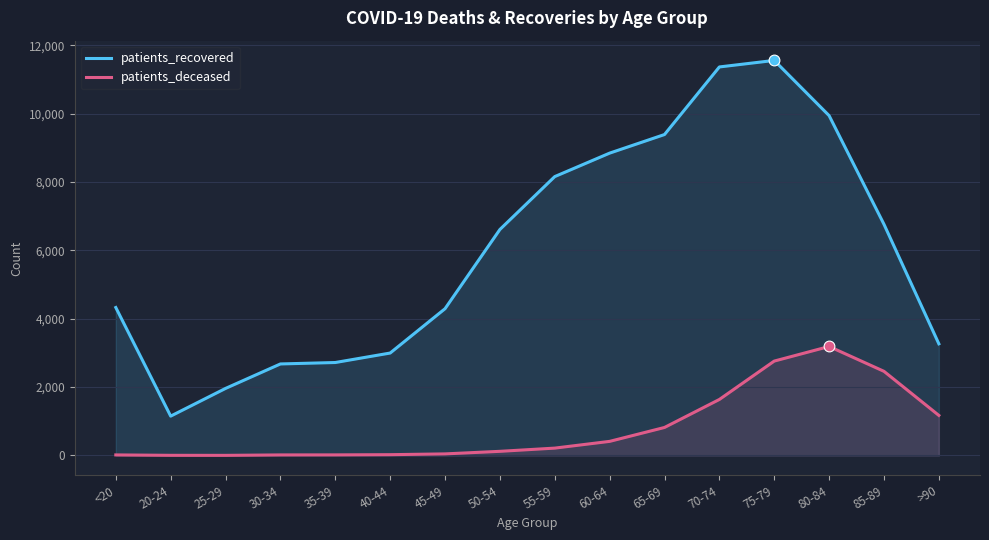

What is the total value across all series at 70-74?

13003